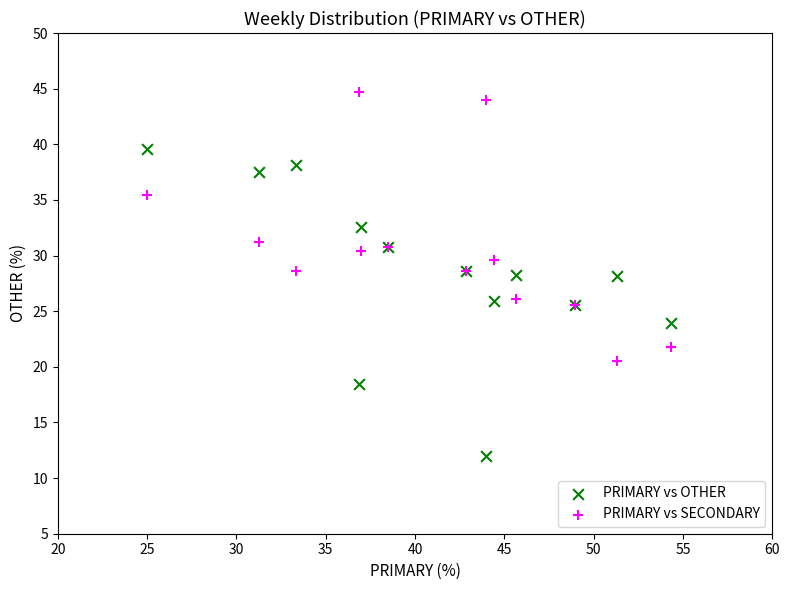

Which series contains the lowest Y value?

PRIMARY vs OTHER